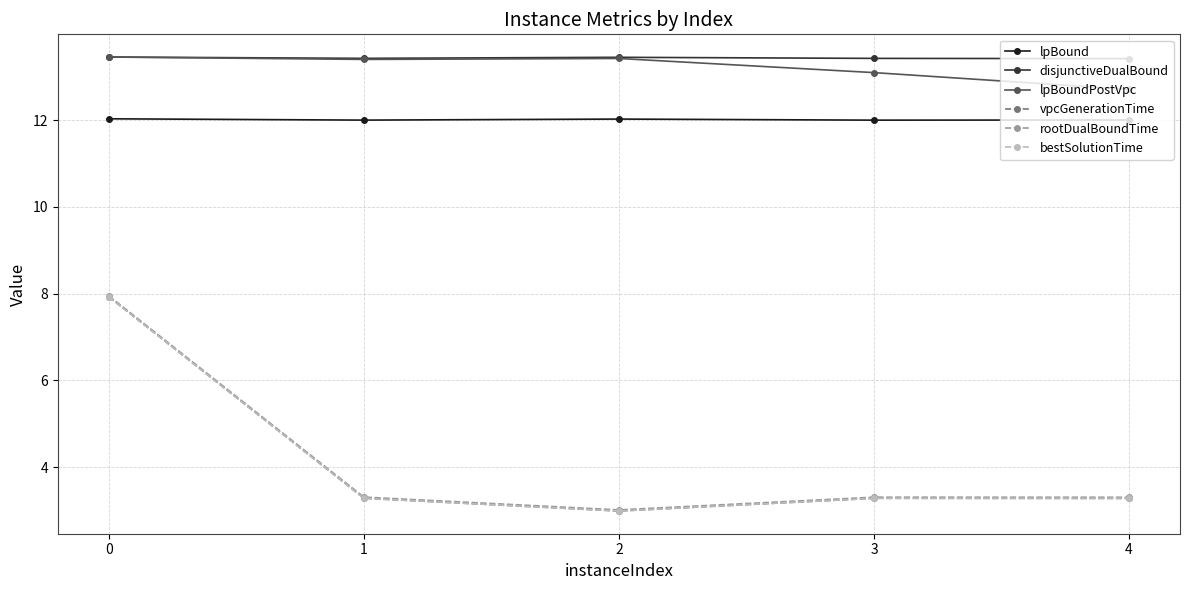

At which label is bestSolutionTime closest to 5?

1